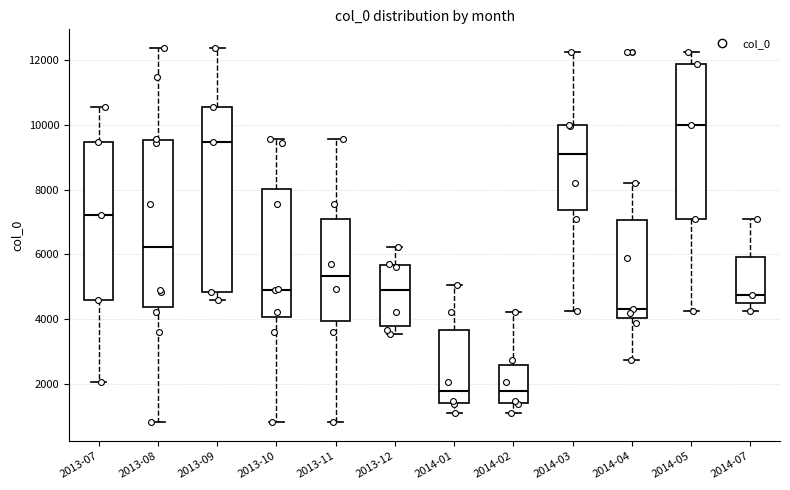

Reading left to right, transcribe this box plot: for each box, give where its median line is, the range the box spans, and where its two whiskers end, as read against the y-axis. The values are not printed on the chart, so give them approximately, as read against the axis.

2013-07: median 7200, box 4600 to 9400, whiskers 2000 to 10600
2013-08: median 6200, box 4400 to 9600, whiskers 800 to 12400
2013-09: median 9400, box 4800 to 10600, whiskers 4600 to 12400
2013-10: median 5000, box 4000 to 8000, whiskers 800 to 9600
2013-11: median 5400, box 4000 to 7000, whiskers 800 to 9600
2013-12: median 5000, box 3800 to 5600, whiskers 3600 to 6200
2014-01: median 1800, box 1400 to 3600, whiskers 1000 to 5000
2014-02: median 1800, box 1400 to 2600, whiskers 1000 to 4200
2014-03: median 9000, box 7400 to 10000, whiskers 4200 to 12200
2014-04: median 4400, box 4000 to 7000, whiskers 2800 to 8200
2014-05: median 10000, box 7000 to 11800, whiskers 4200 to 12200
2014-07: median 4800, box 4400 to 6000, whiskers 4200 to 7000